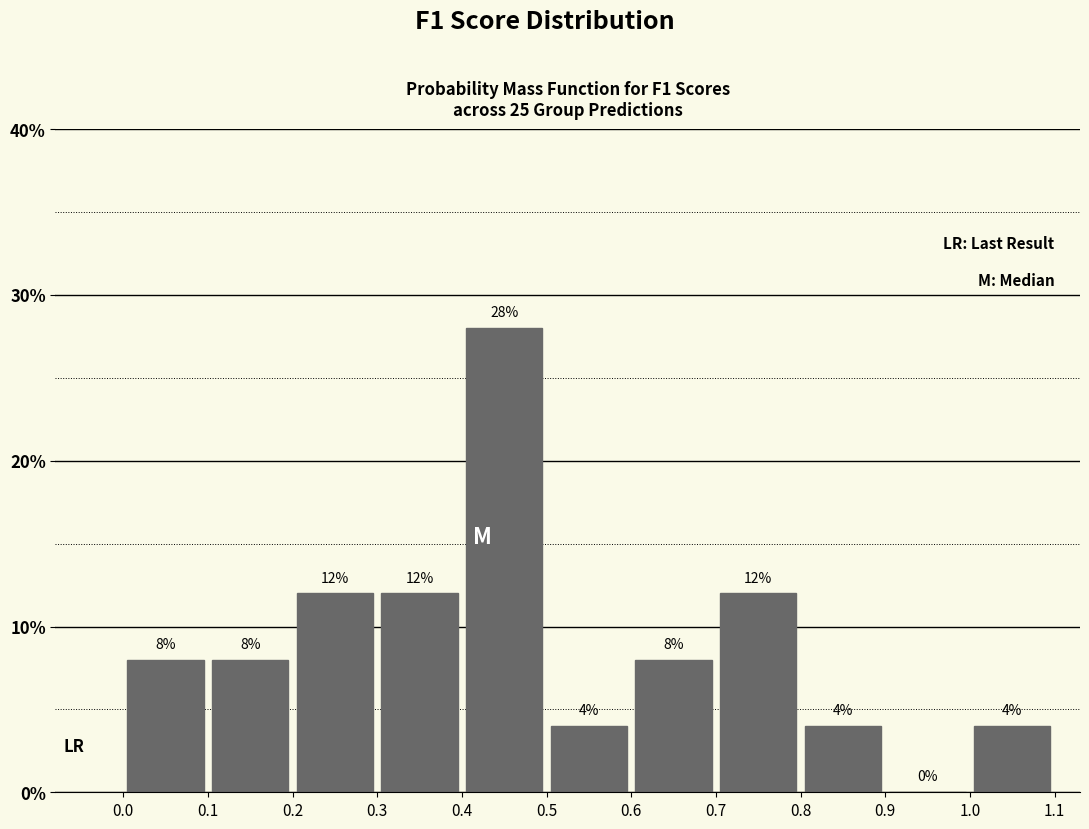

Reading left to right, list every bar in this chart as the range it spans on the x-axis followed by its height.

0.0 to 0.1: 8
0.1 to 0.2: 8
0.2 to 0.3: 12
0.3 to 0.4: 12
0.4 to 0.5: 28
0.5 to 0.6: 4
0.6 to 0.7: 8
0.7 to 0.8: 12
0.8 to 0.9: 4
0.9 to 1.0: 0
1.0 to 1.1: 4